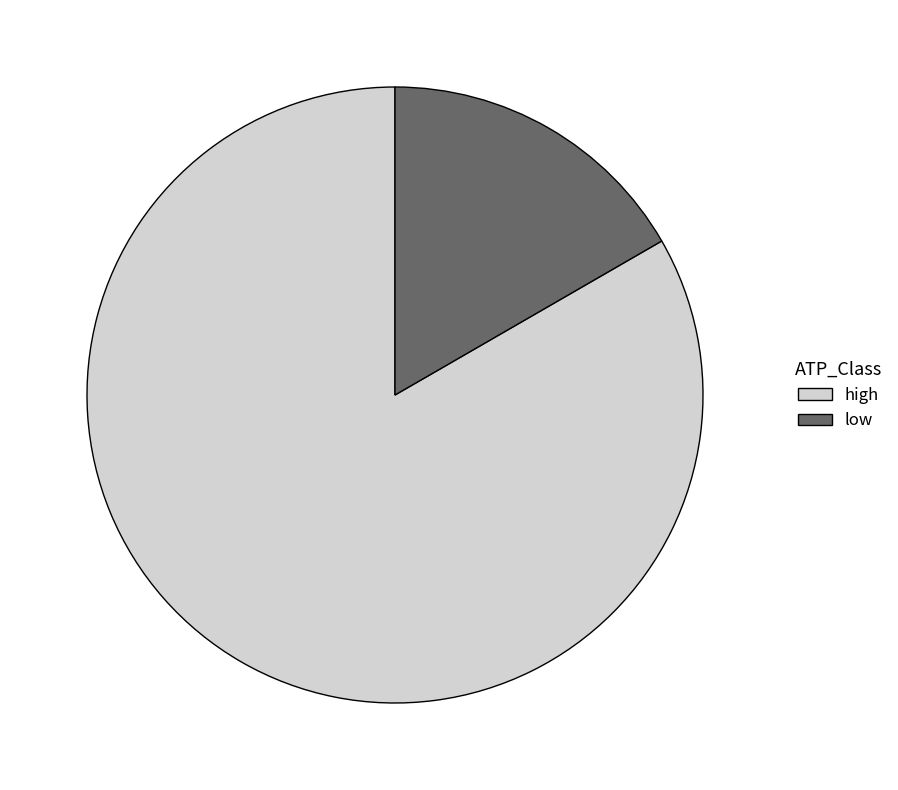

True or false: high accounts for 78% of the total.

False